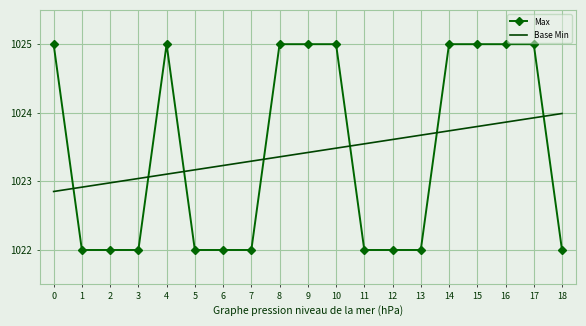

What is the difference between the maximum and minimum values in the Base Min series?

1.1